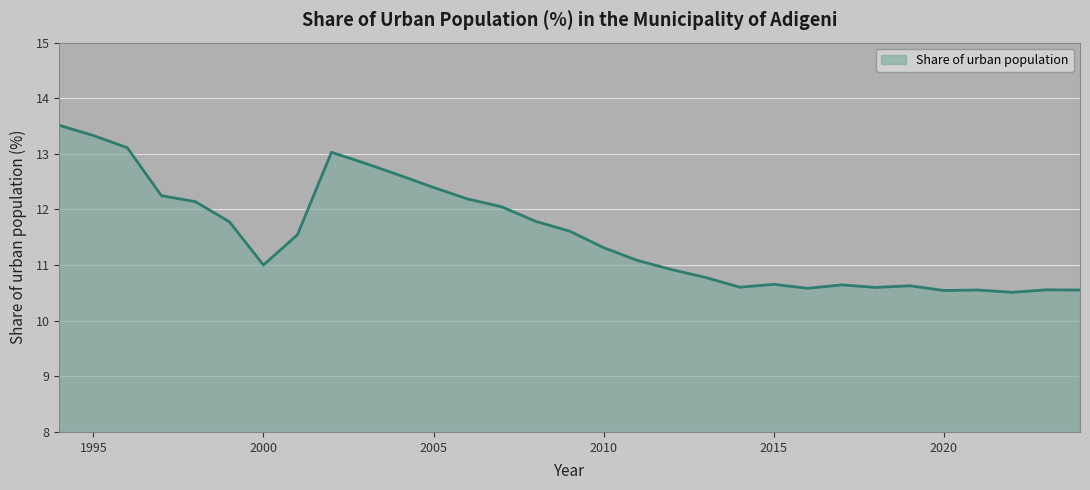

What is the difference between the maximum and minimum values?

3.0